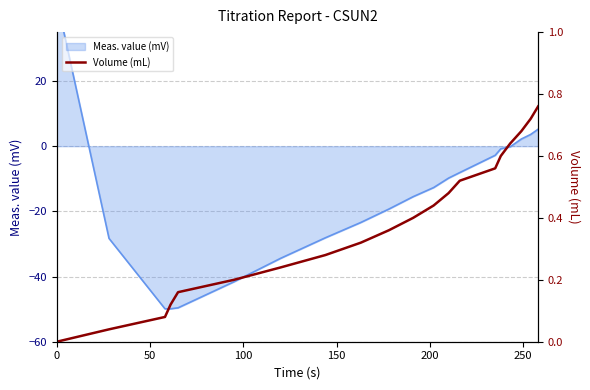

How many categories are shown in the chart?

20